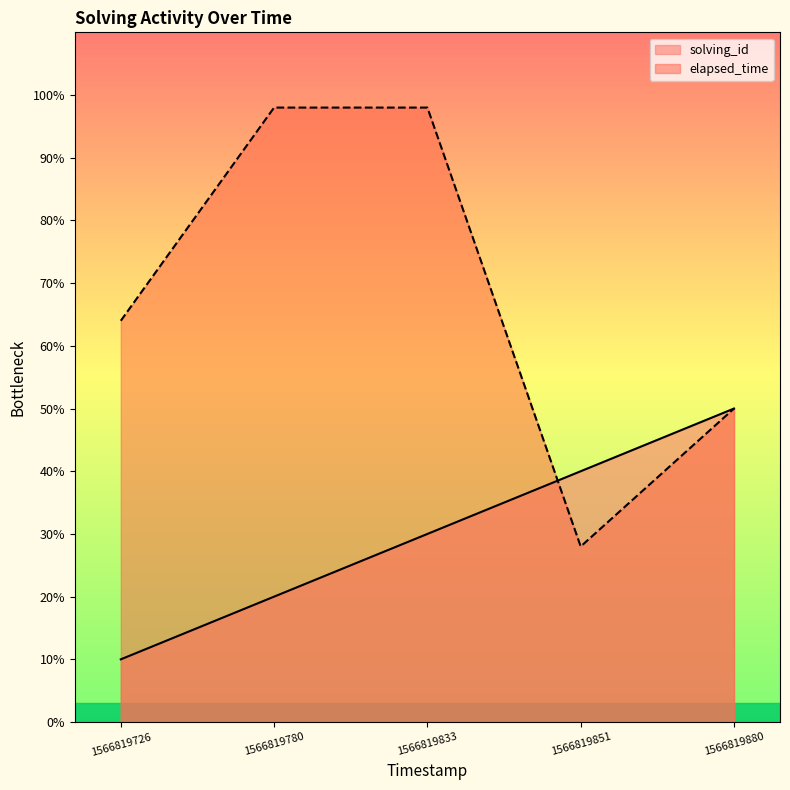

How many data points in solving_id are above 15000?

2